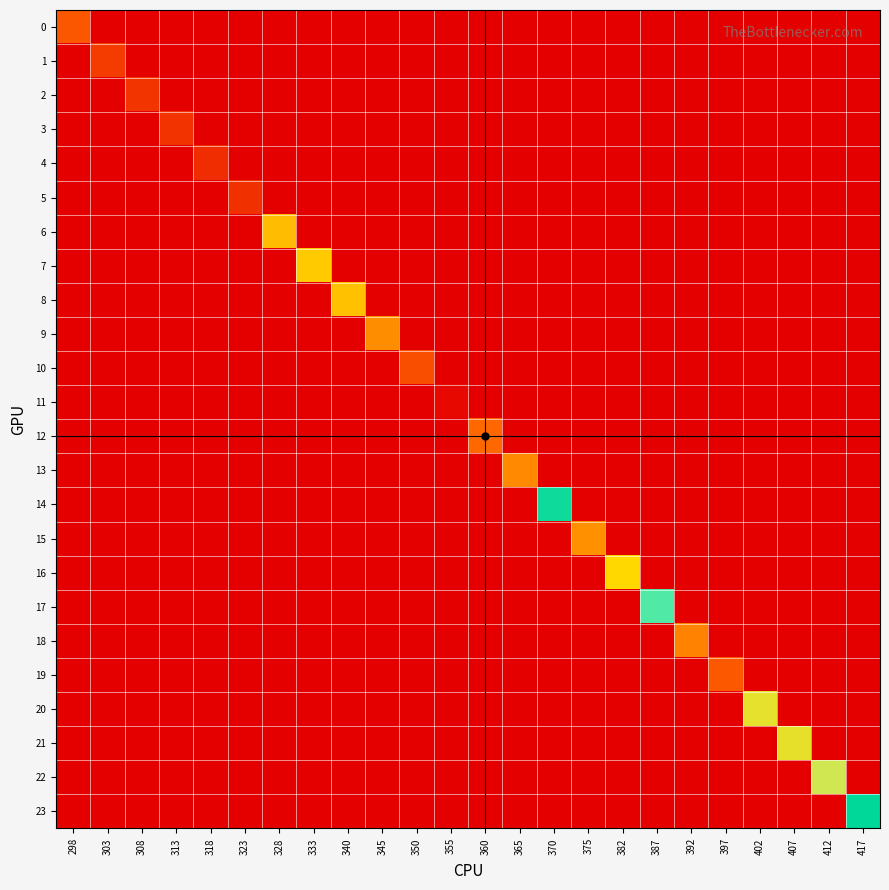

Which series has the largest total across all categories?

23